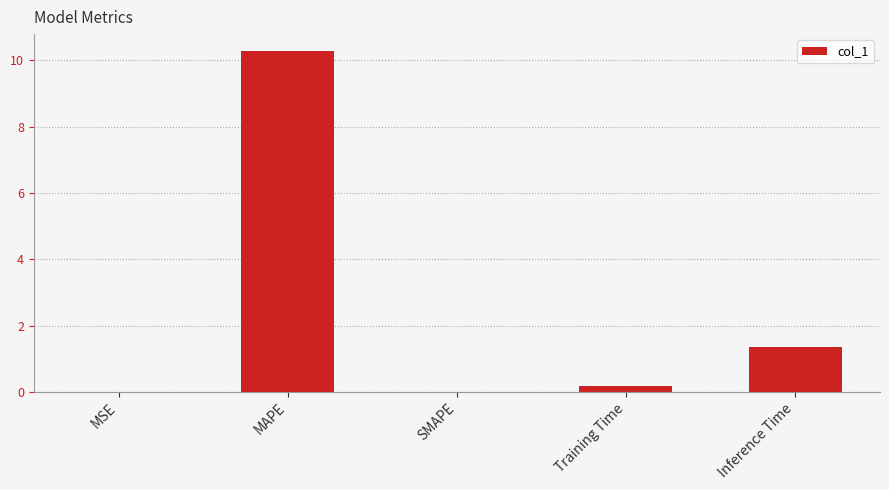

True or false: the data shows 0.5 at Inference Time.

False